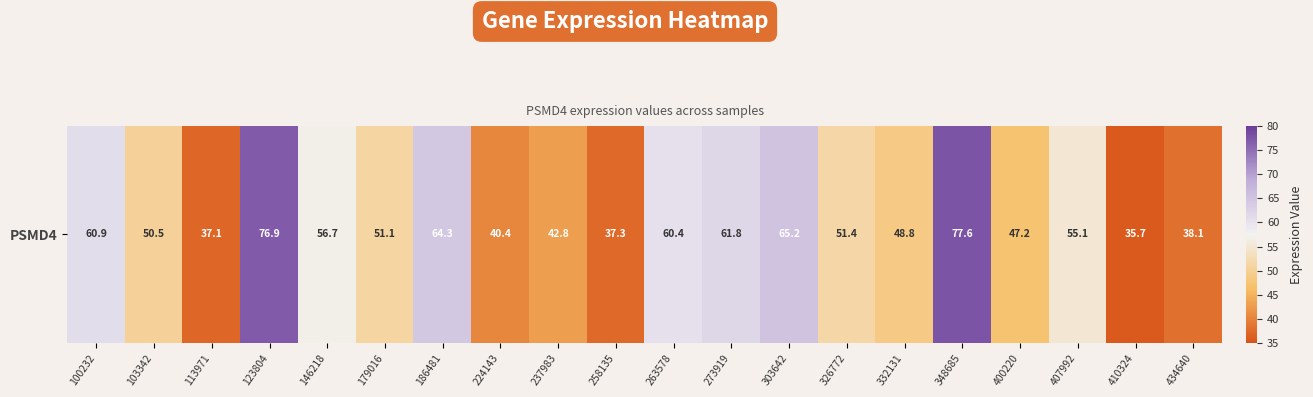

What is the sum of the values at 273919 and 407992?

116.9